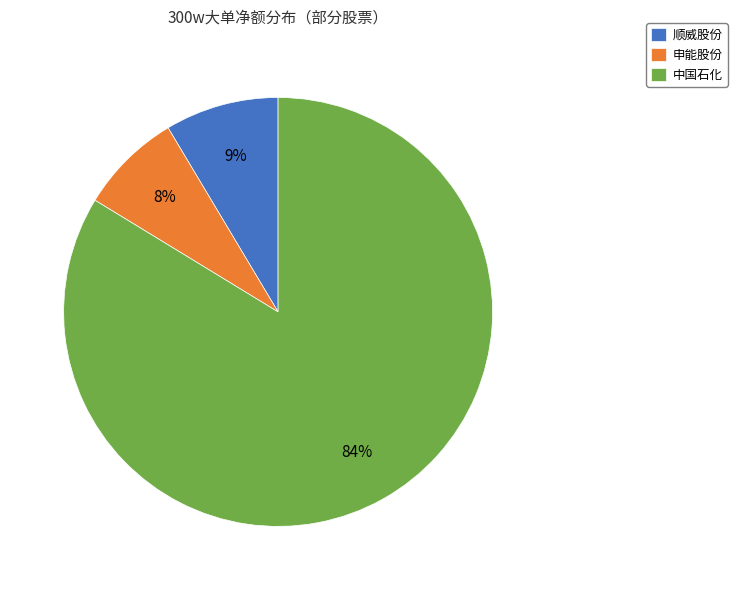

Count the number of slices in the pie.

3